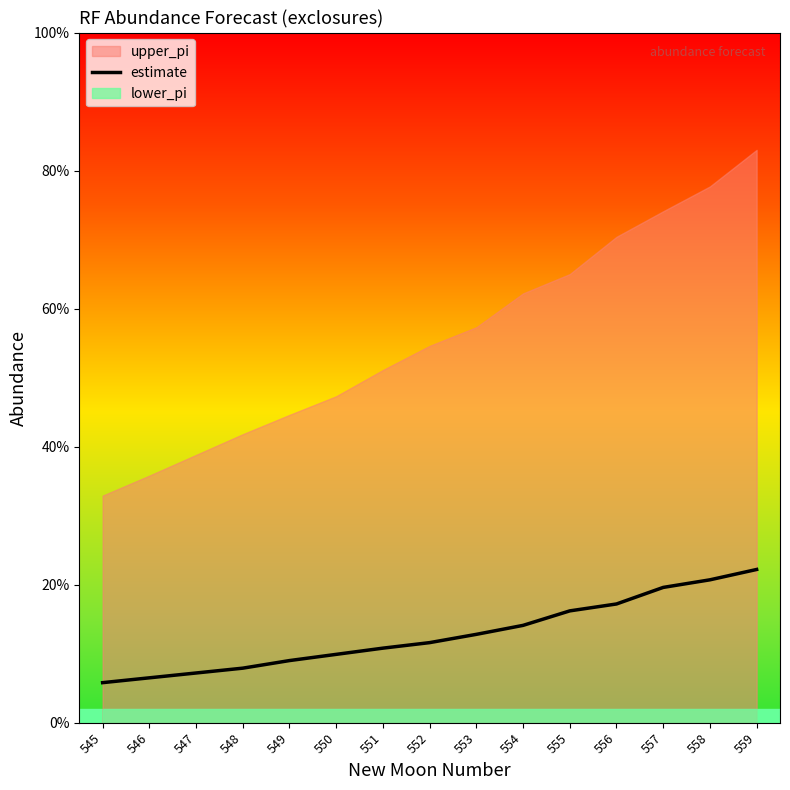

The value at 545 is 0.1. True or false?

True